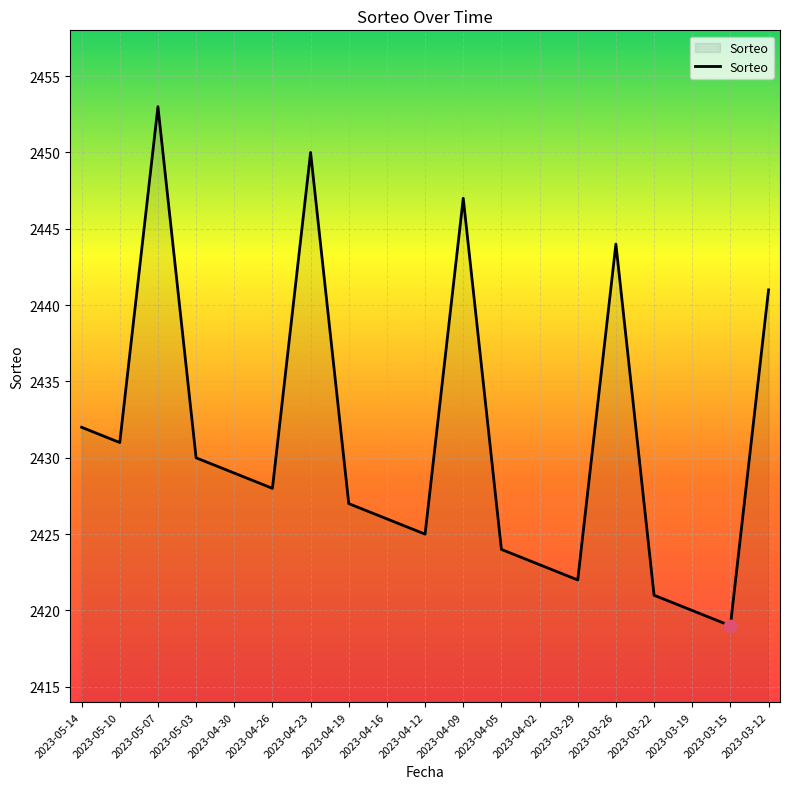

What is the change in value from 2023-03-29 to 2023-03-22?

-1